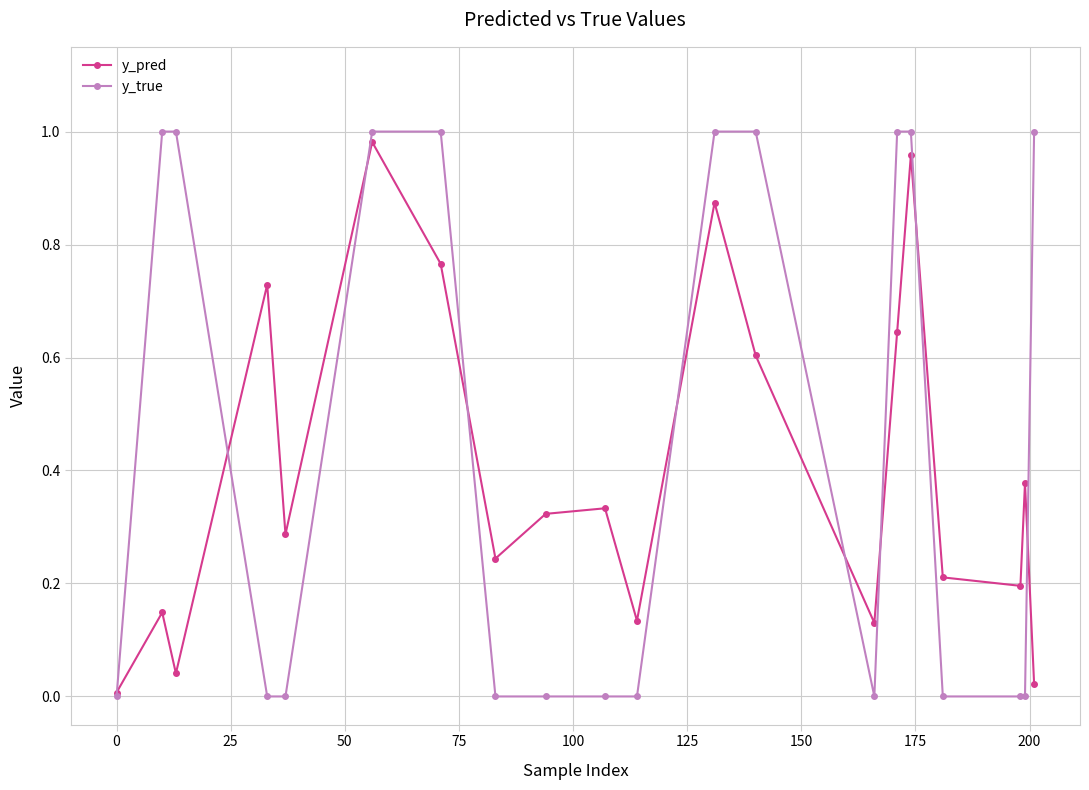

How many interior local peaks does the y_pred series have?

7